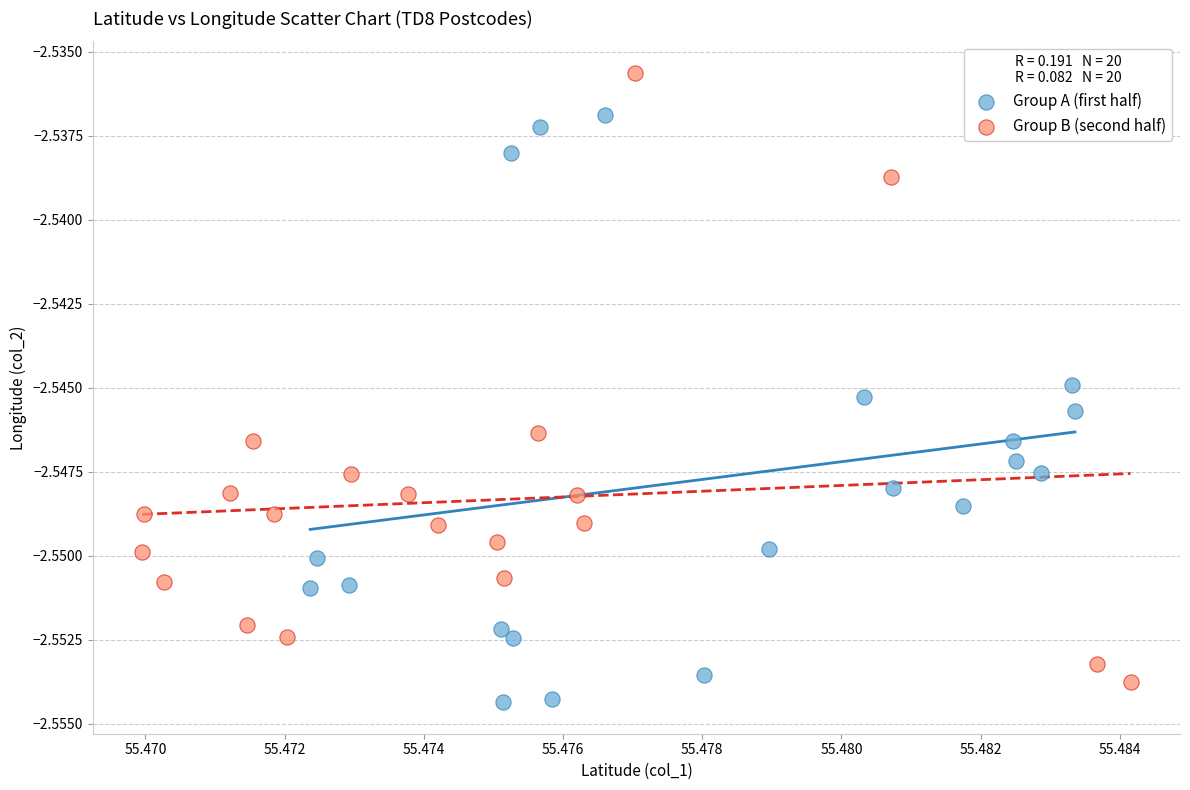

What are all the series names shown in the legend?

Group A (first half), Group B (second half)